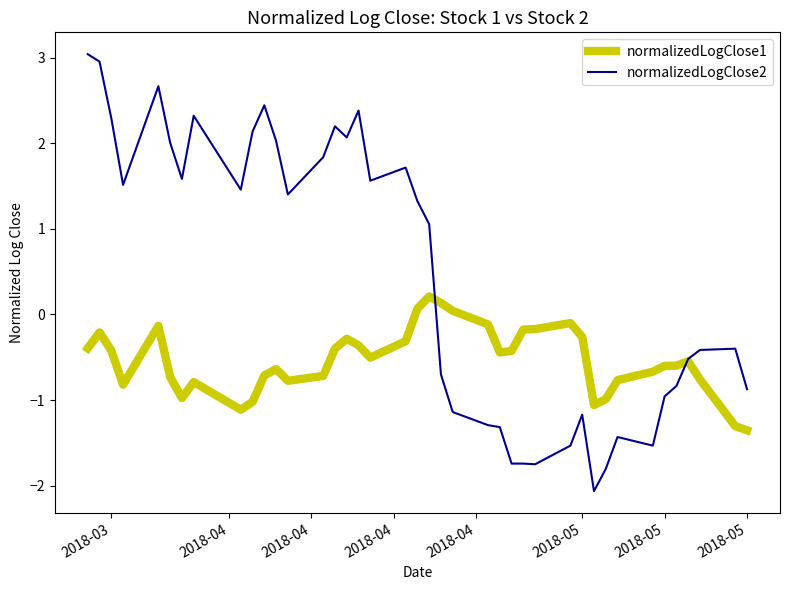

Which series has the widest spread of values?

normalizedLogClose2